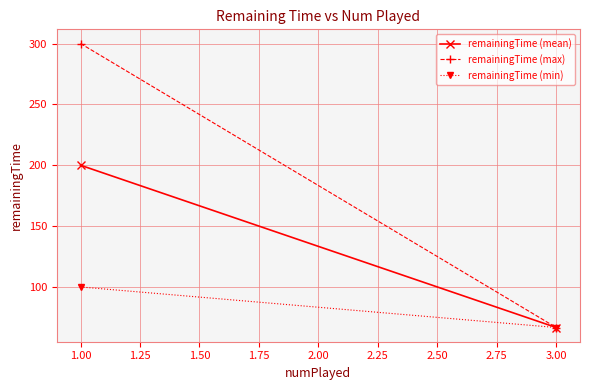

Which series changed the most between 1.00 and 3.00?

remainingTime (max)